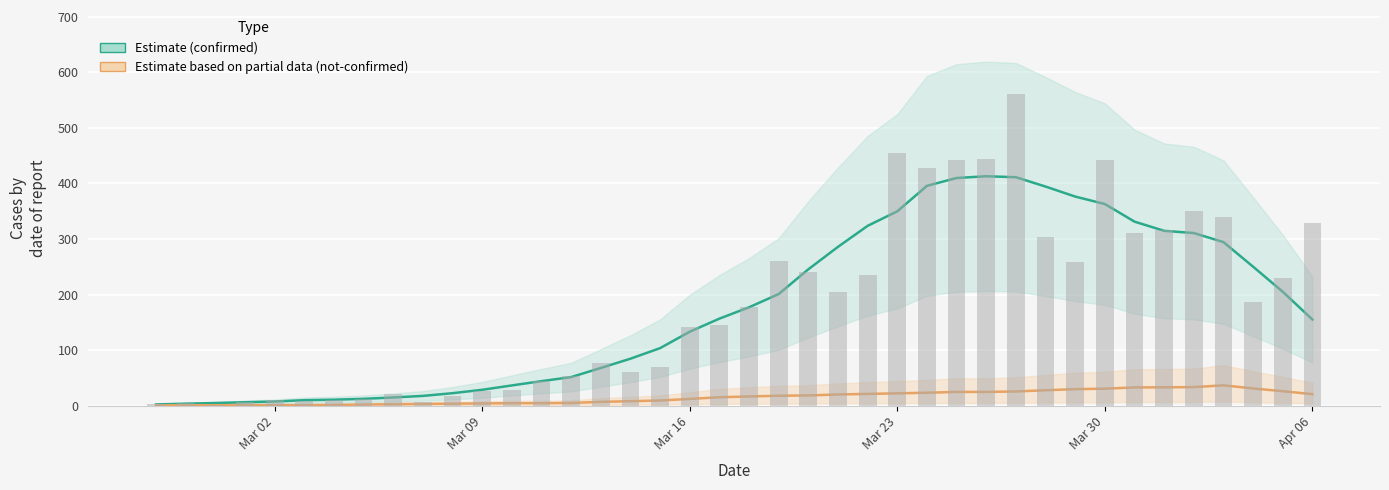

Approximately how many times larger is the value at 2020-03-12 compared to 2020-03-16?

0.4